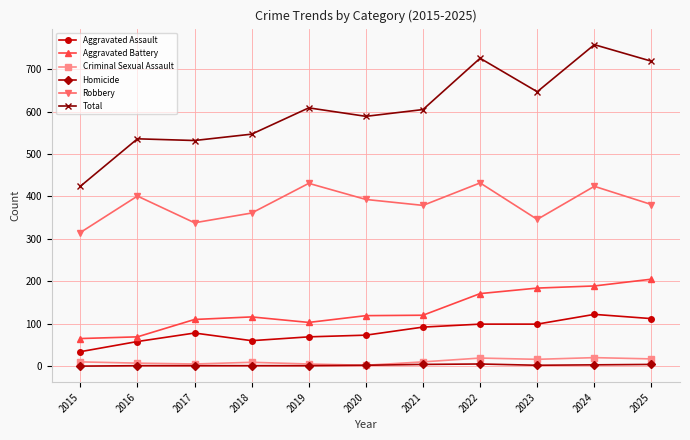

True or false: Aggravated Assault and Criminal Sexual Assault cross at least once.

False